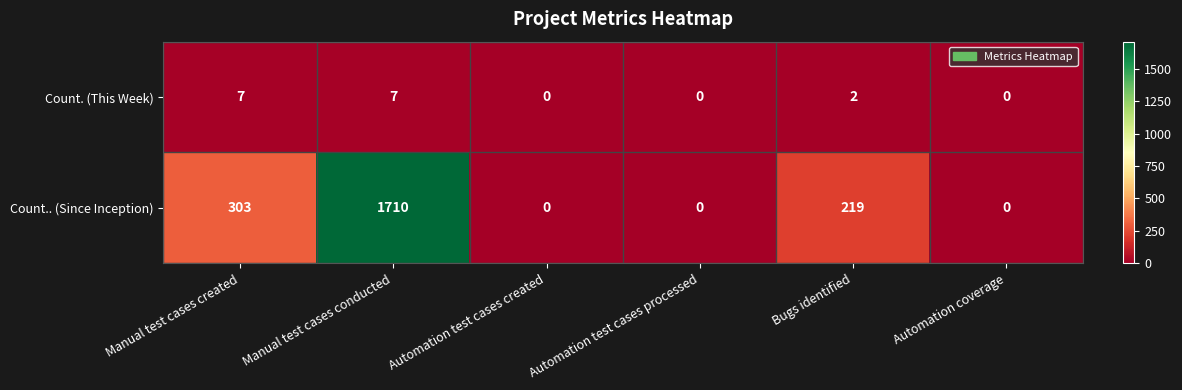

What is the highest value of the Count. (This Week) series?

7